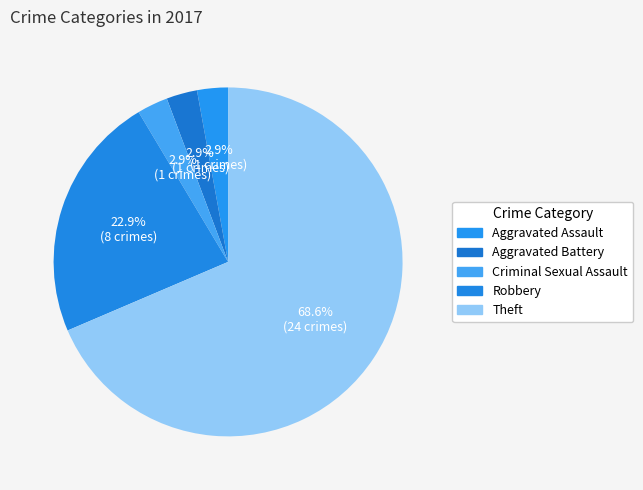

How many slices are in this pie chart?

5